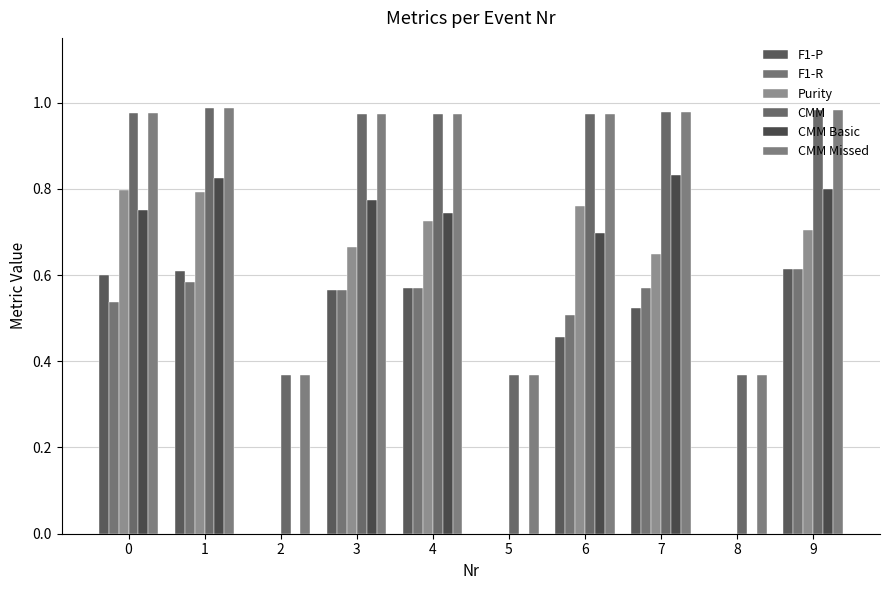

How many groups of bars are there?

10